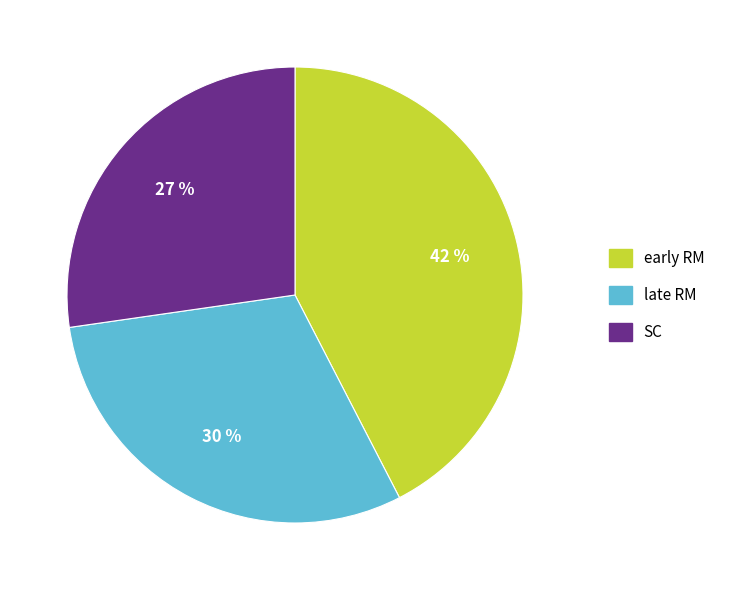

What is the largest slice in the pie chart?

early RM